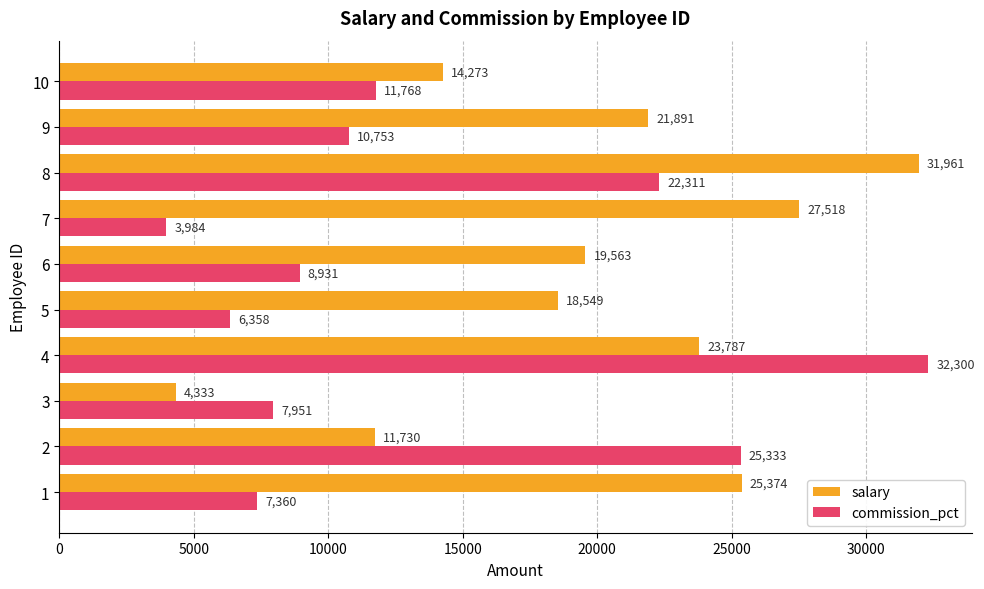

The commission_pct series shows 15746 at 2. True or false?

False